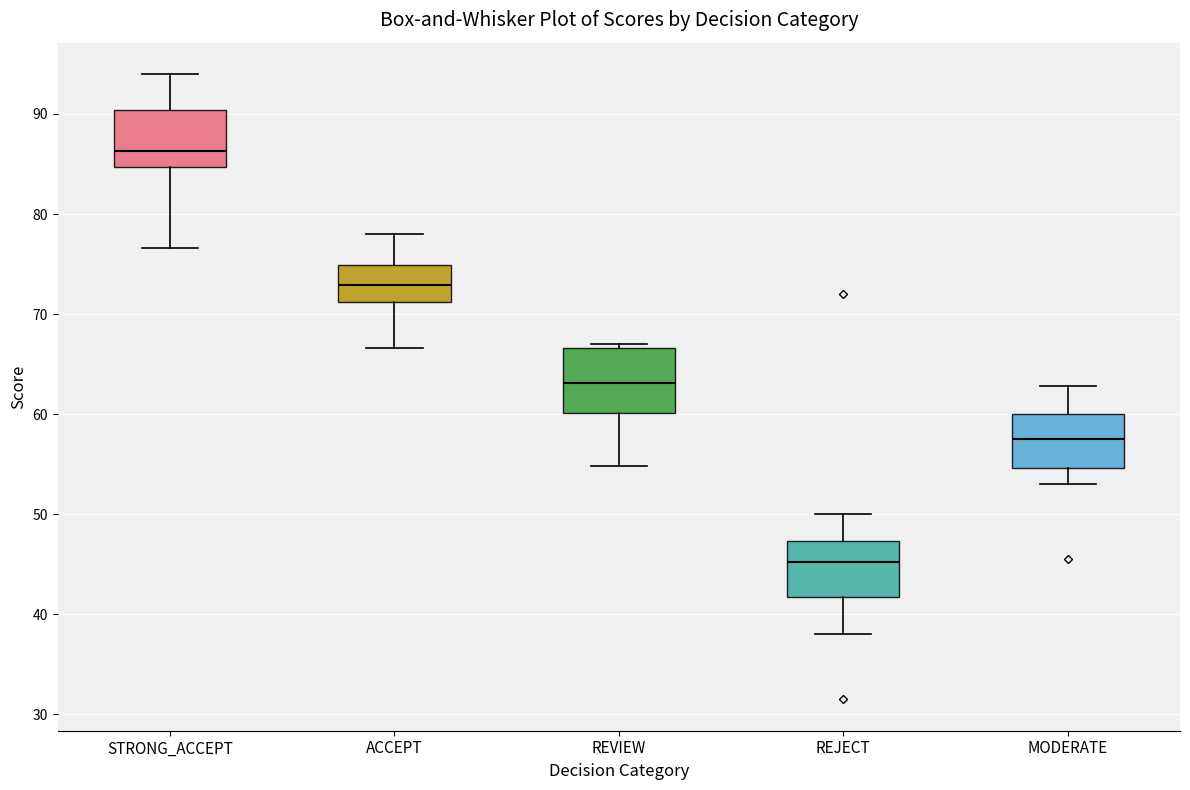

Which box has the lowest median line?

REJECT